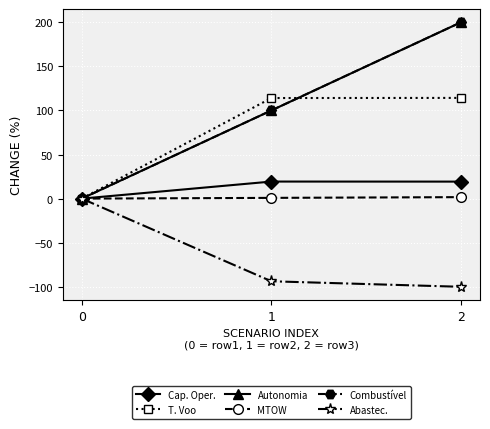

Reading left to right, list all the values displayed in this chart.

Cap. Oper.: 0=0.0	1=19.3	2=19.3
T. Voo: 0=0.0	1=114.1	2=114.2
Autonomia: 0=0.0	1=100.0	2=200.0
MTOW: 0=0.0	1=0.8	2=1.7
Combustível: 0=0.0	1=100.0	2=200.0
Abastec.: 0=0.0	1=-93.8	2=-100.0